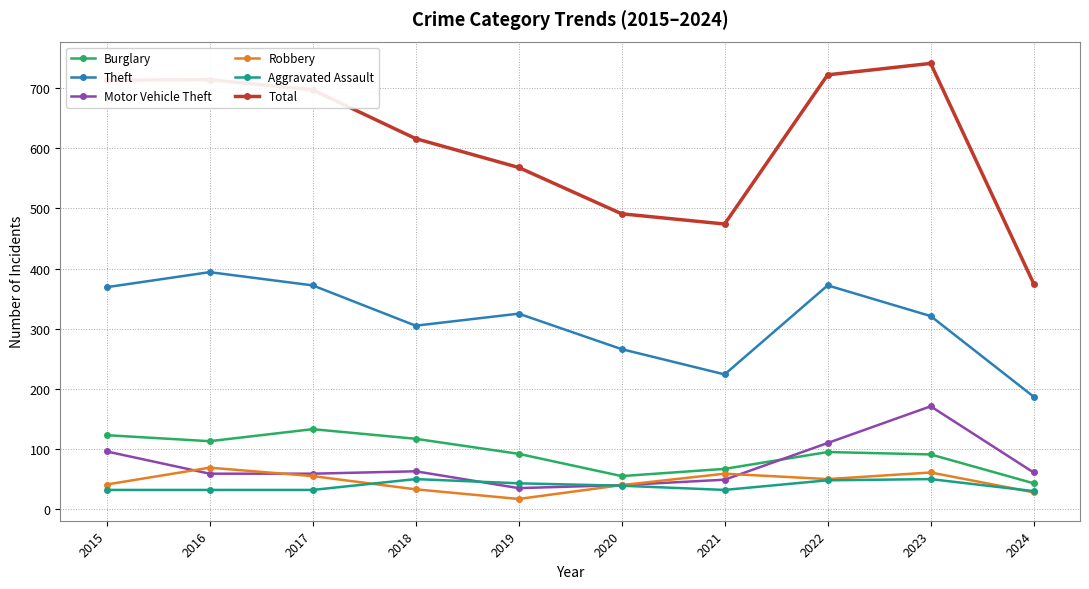

What value does the Aggravated Assault series have at 2017?

32